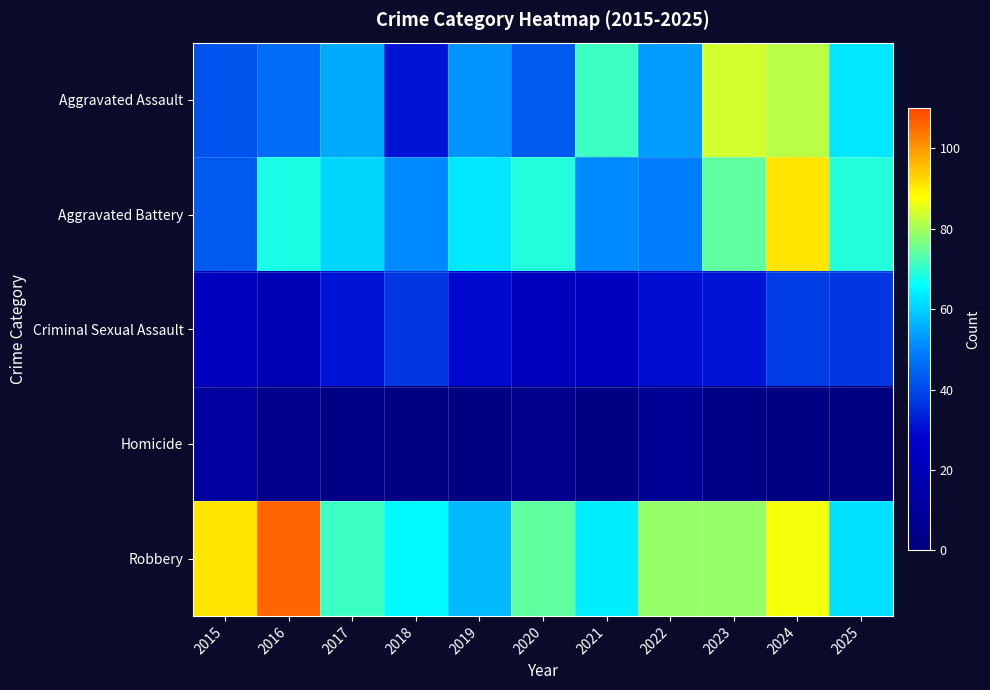

What is the total value across all series at 2015?

209